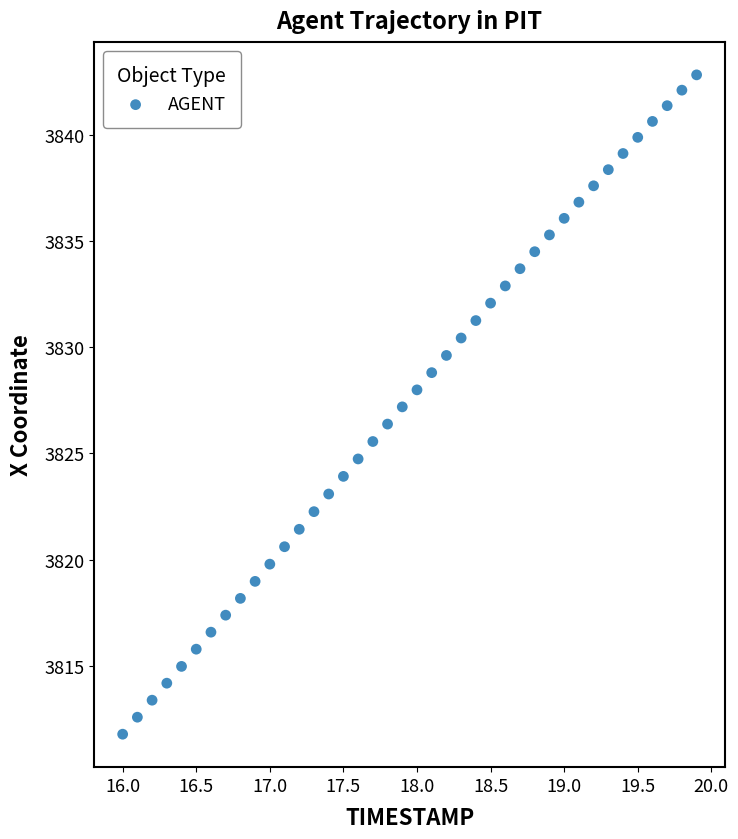

What is the range of X values (max minus min)?

3.9